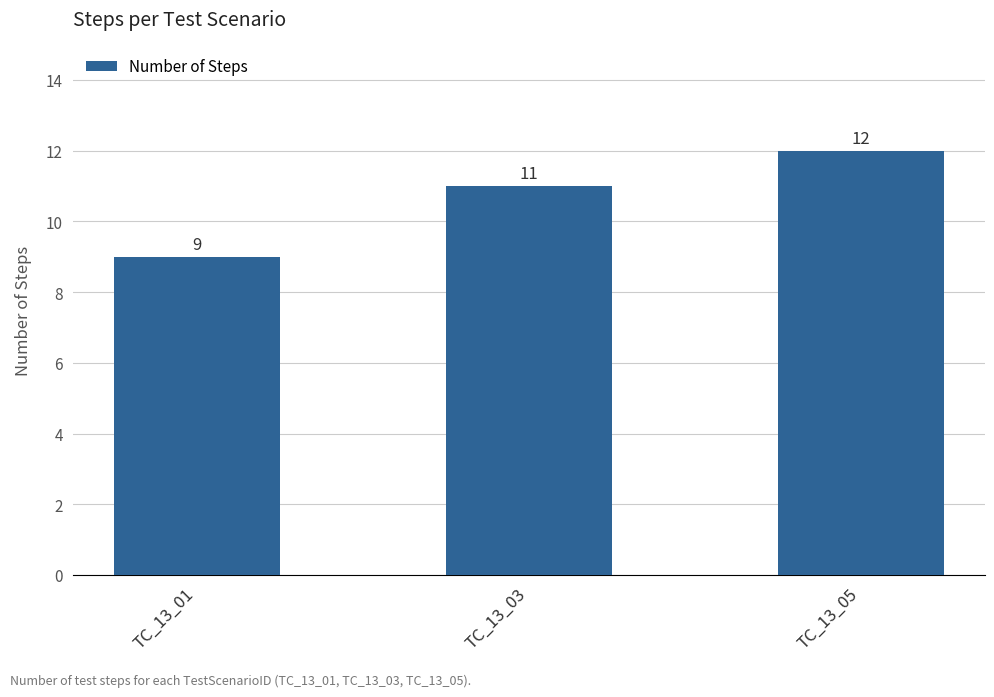

What is the change in value from TC_13_01 to TC_13_05?

+3